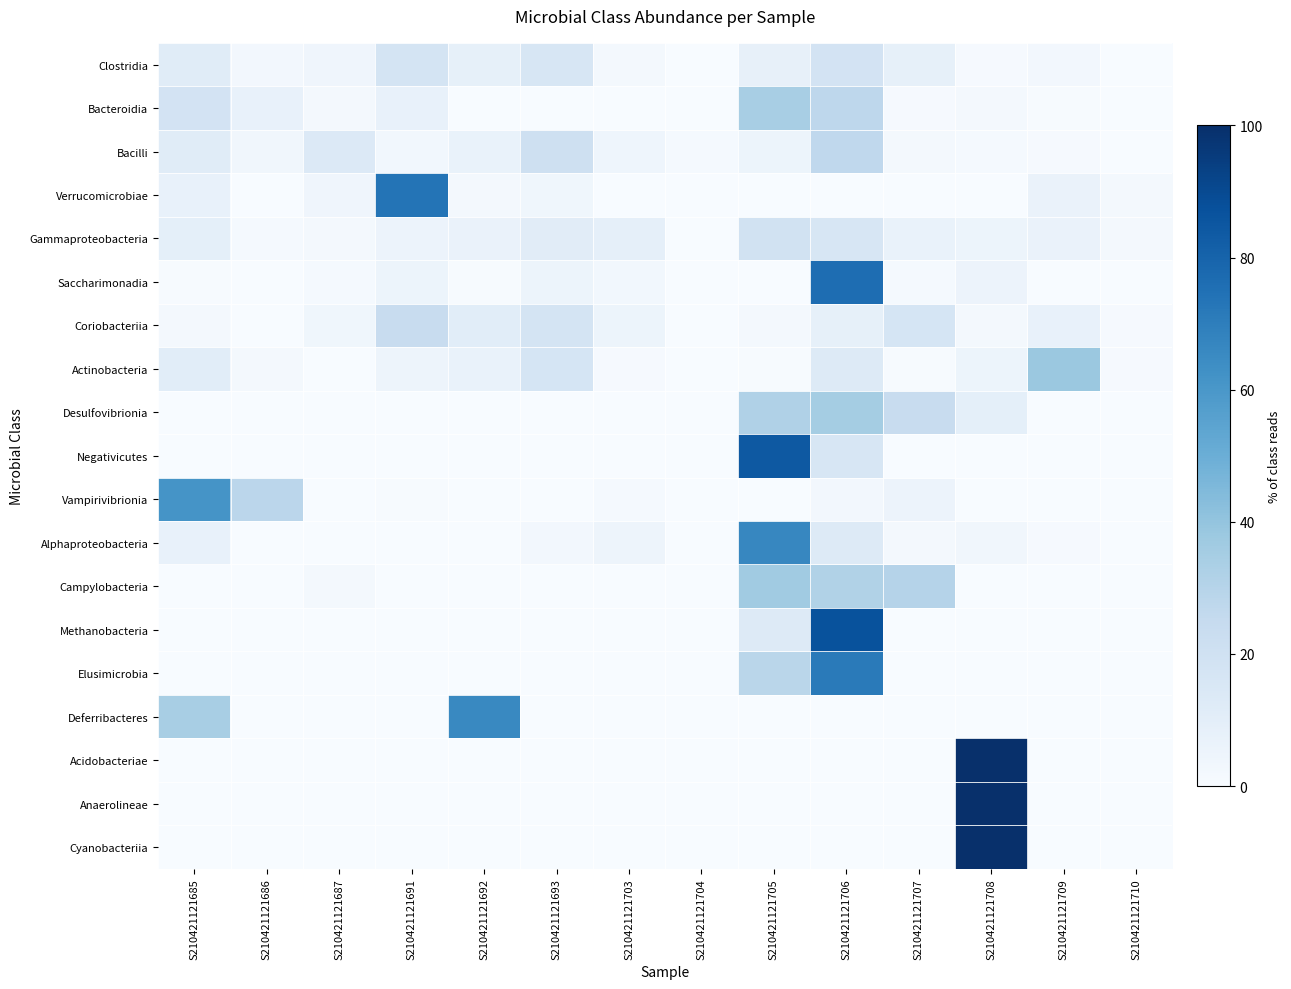

Which label corresponds to the smallest value in the chart?

S210421121703